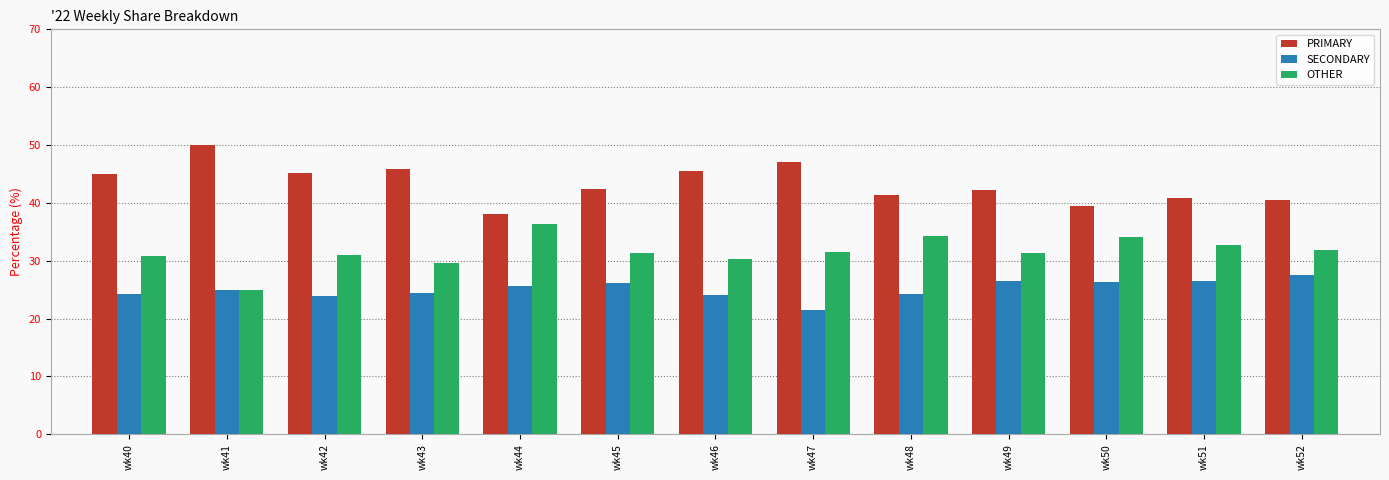

What is the difference between the highest and lowest values at wk47?

25.7